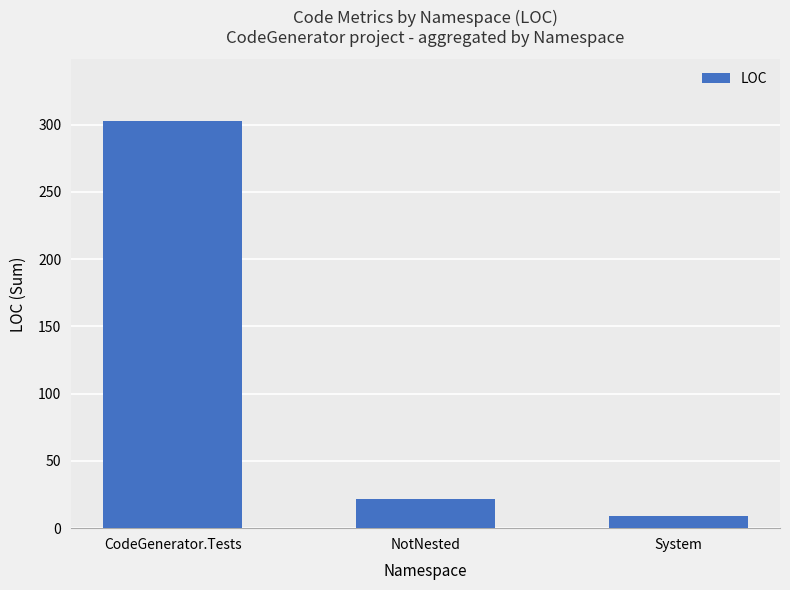

Which category has the highest value across all series?

CodeGenerator.Tests